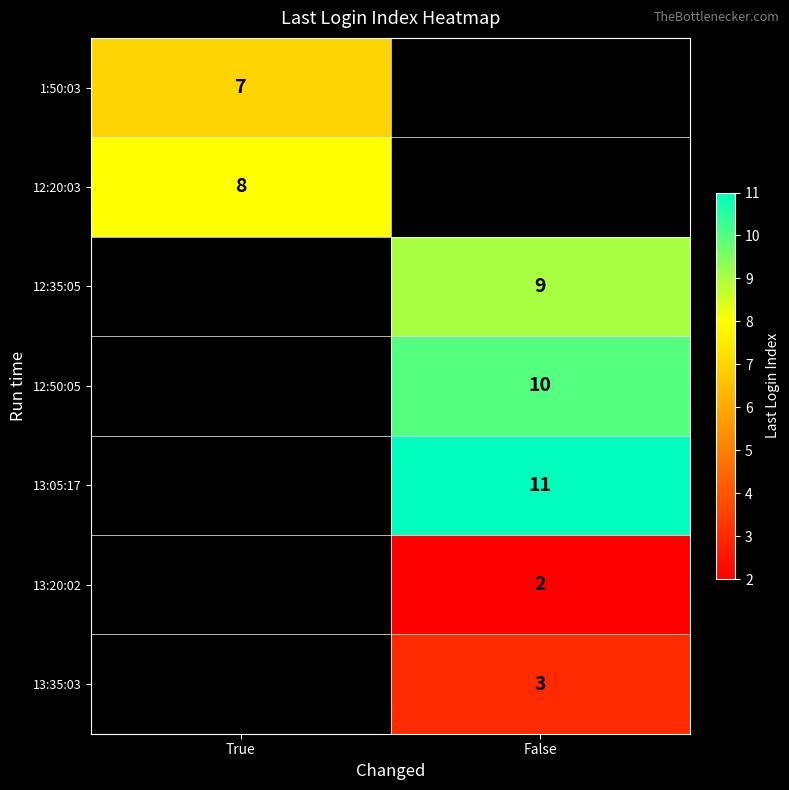

Is the value of 12:20:03 at True greater than the value of 1:50:03 at True?

Yes